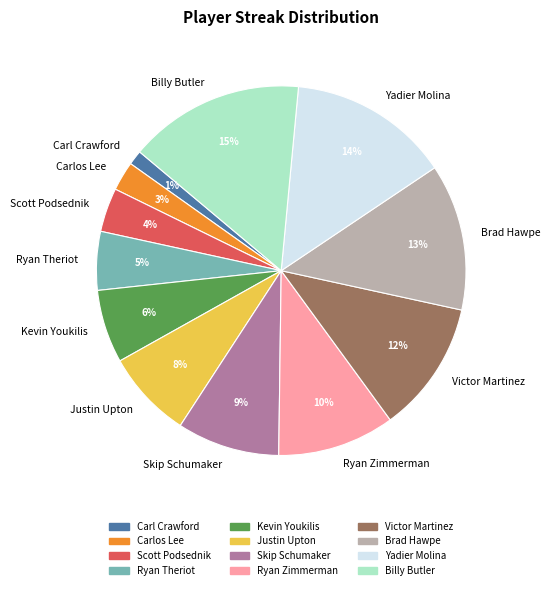

To the nearest percent, what percentage of the pie is Skip Schumaker?

9%